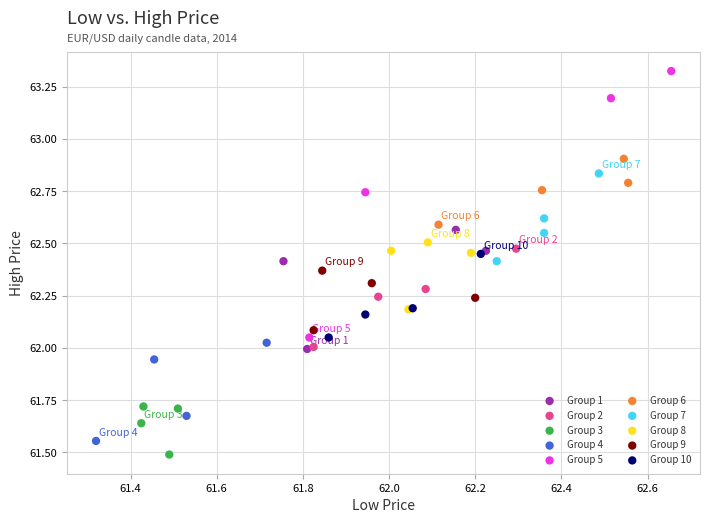

Which series has the largest Y range (max minus min)?

Group 5